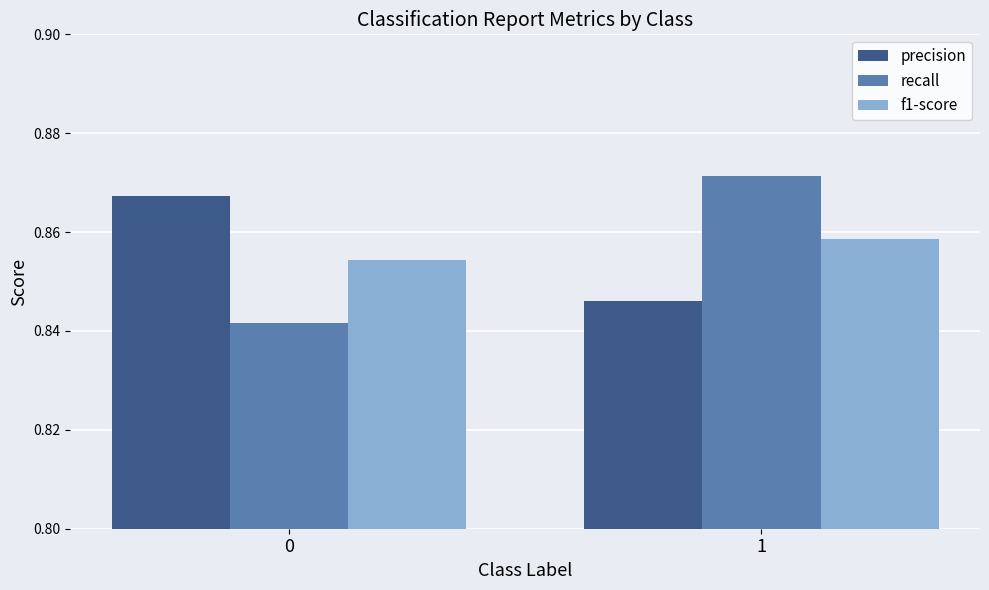

What is the total value across all series at 0?

2.6